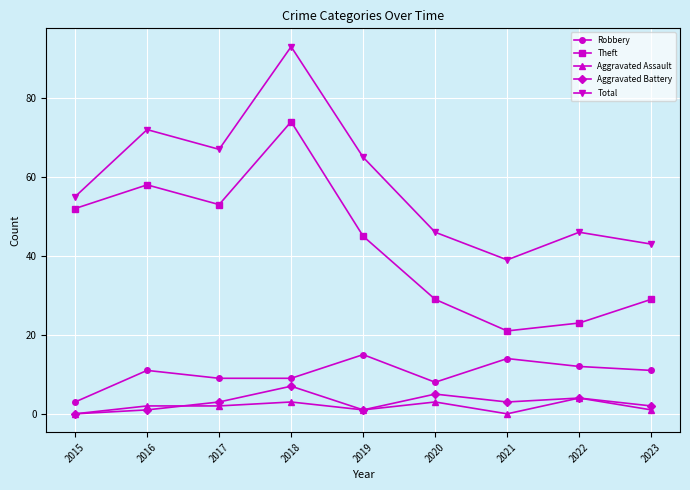

List the series in order of their peak value, lowest first.

Aggravated Assault, Aggravated Battery, Robbery, Theft, Total